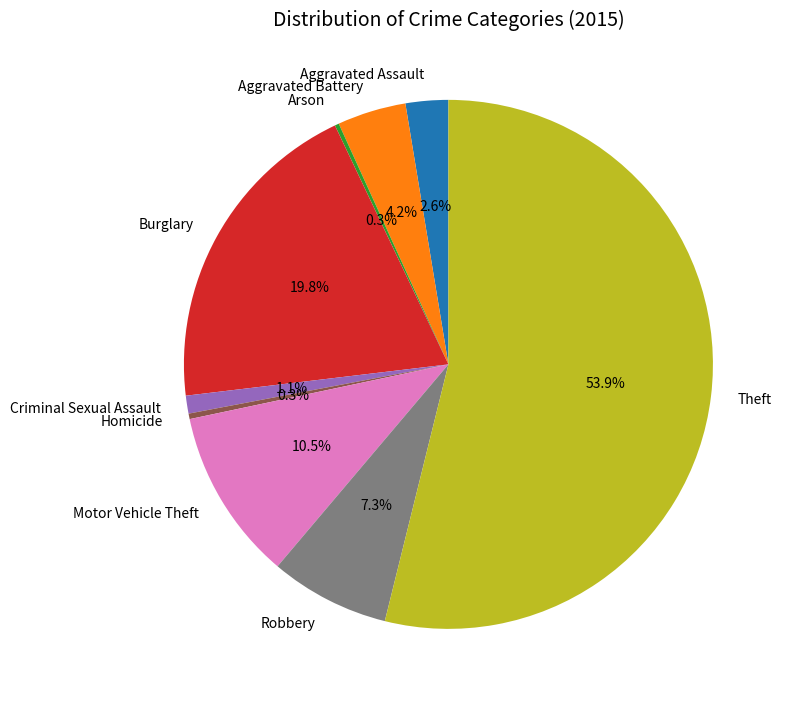

Which category has the biggest portion of the pie?

Theft